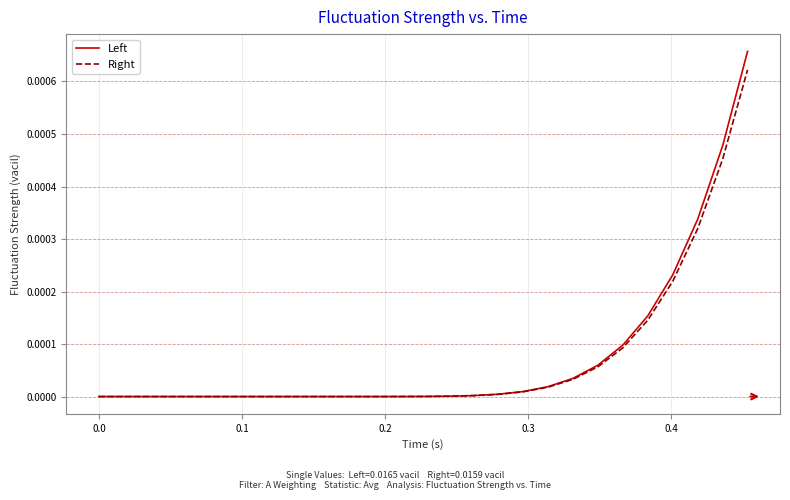

Rank the series by their maximum value, from highest to lowest.

Left, Right